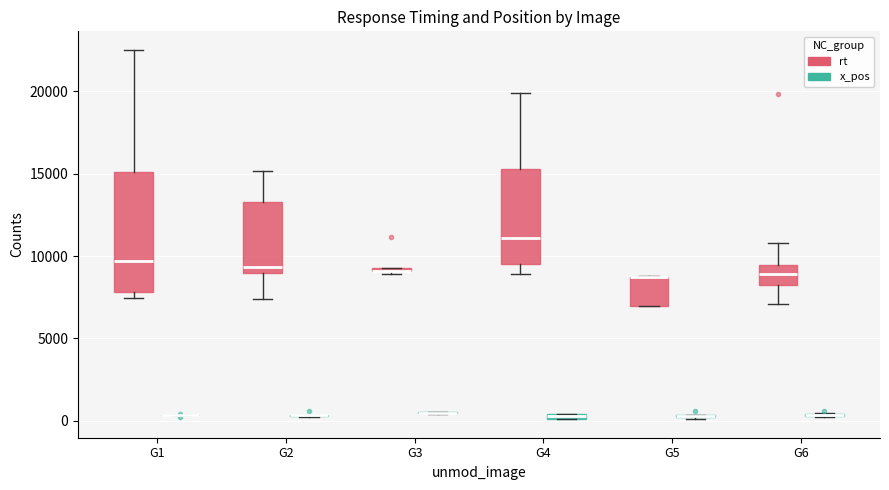

Comparing the boxes themselves (not the whiskers), which one is the tallest?

G1 (rt)